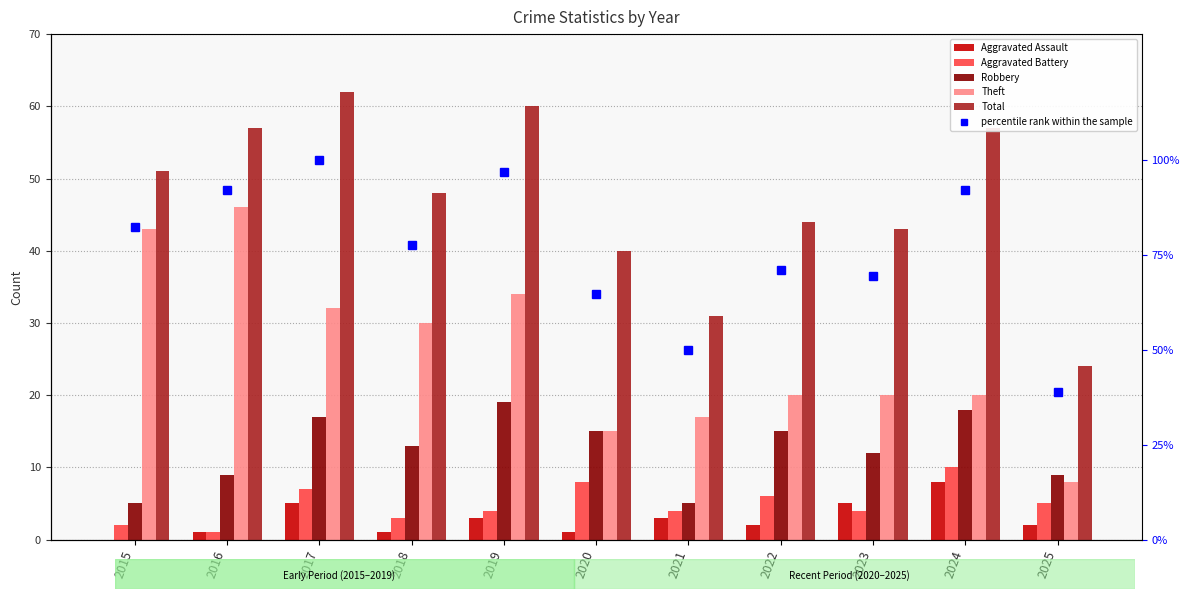

Which has a higher value, 2022 or 2019?

2019